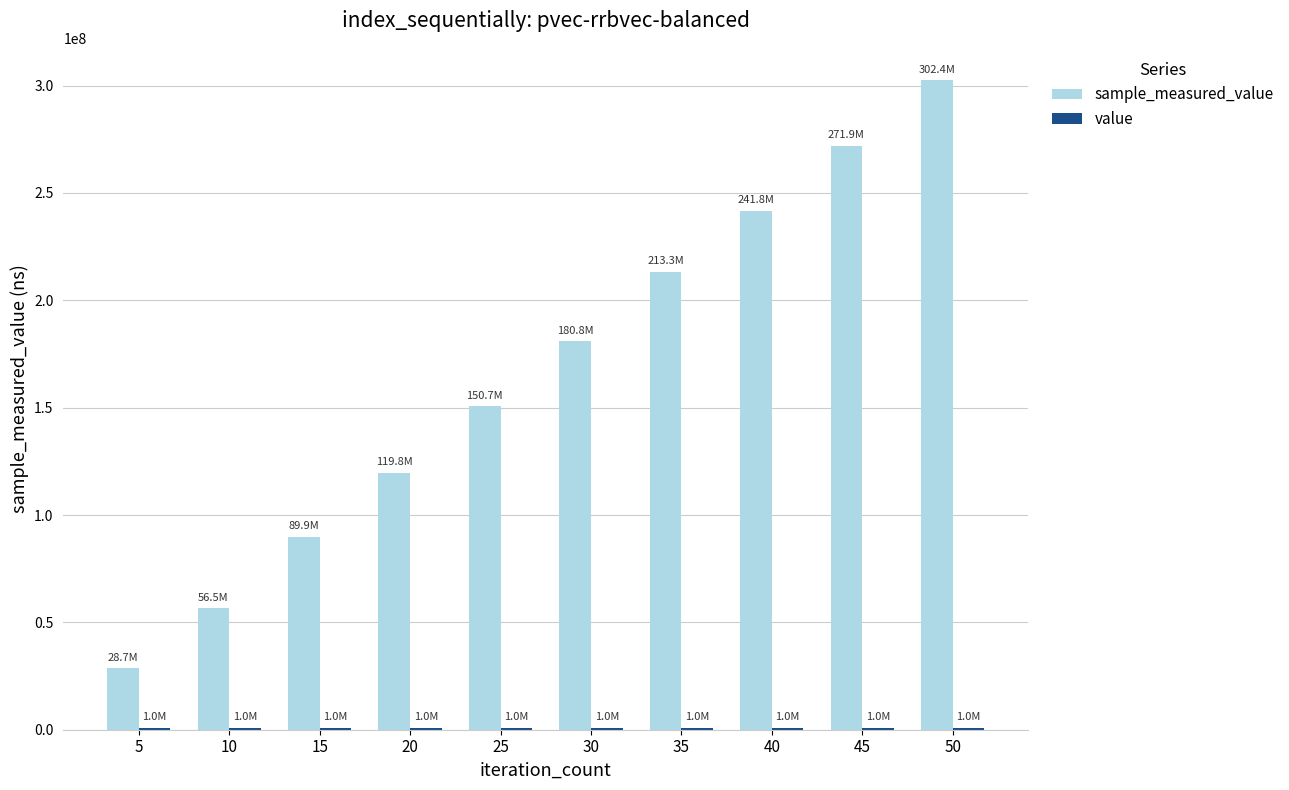

How many series are shown in this chart?

2